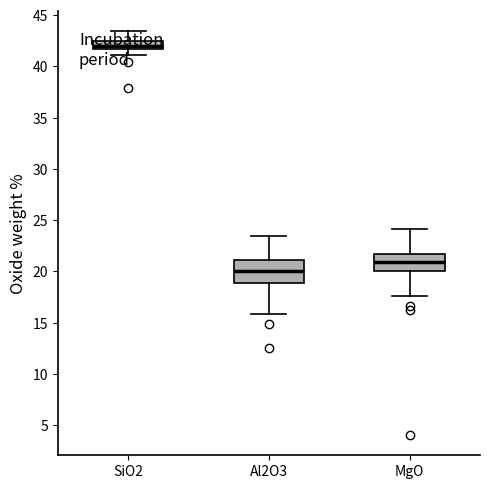

Which box is the tallest, from its lower edge to its upper edge?

Al2O3